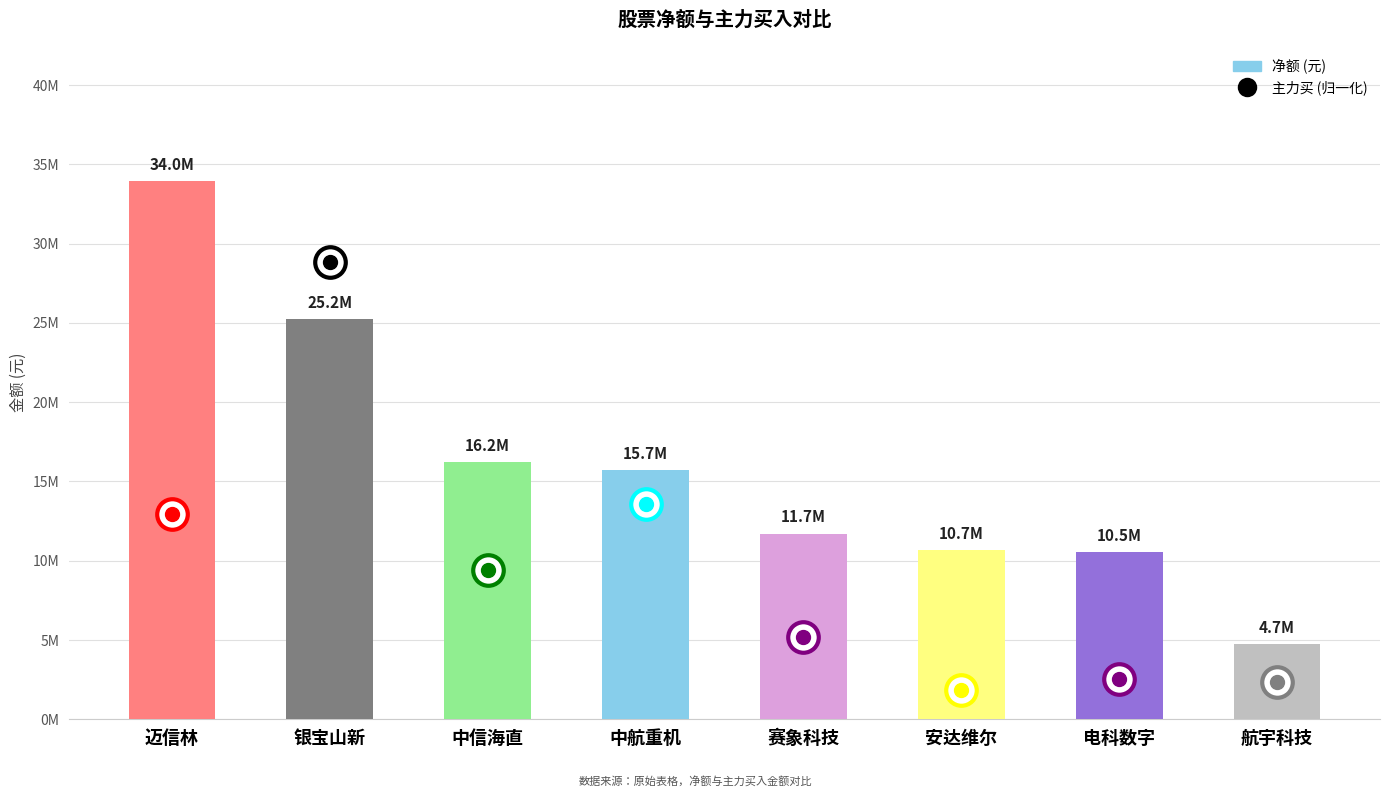

Are the bars horizontal?

No